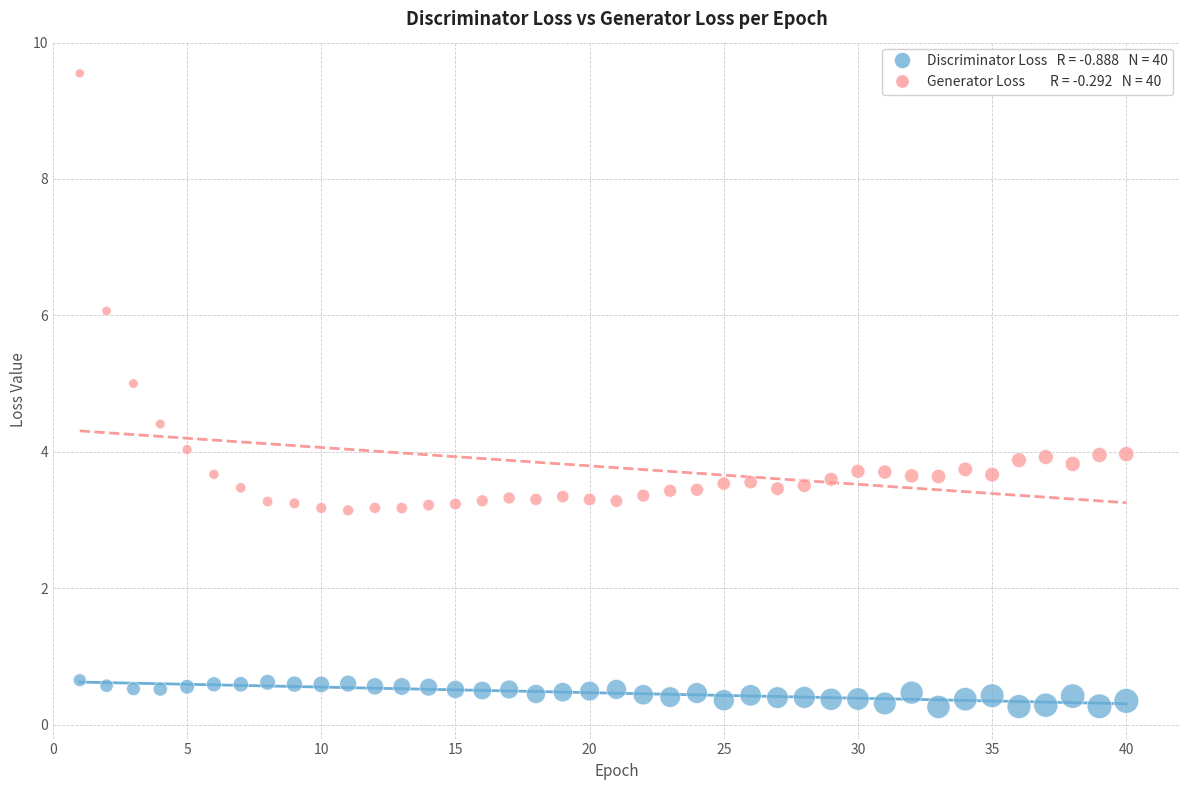

Across all data points, what is the range of X values (max minus min)?

39.0